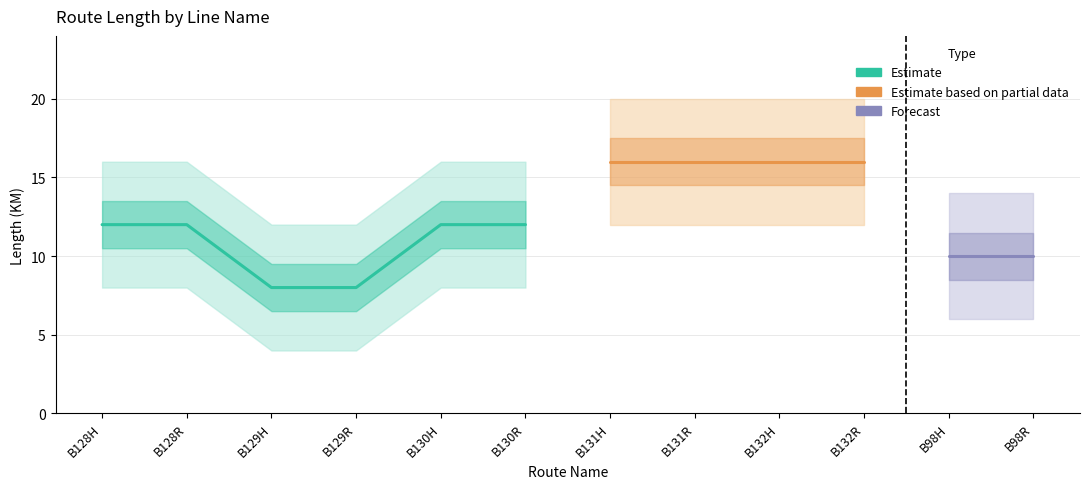

What is the maximum value shown in the chart?

16